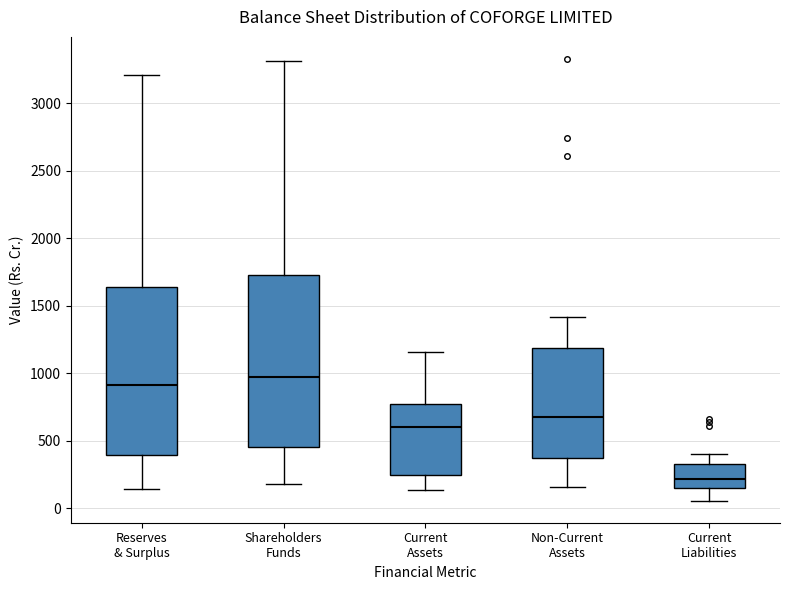

Reading left to right, transcribe this box plot: for each box, give where its median line is, the range the box spans, and where its two whiskers end, as read against the y-axis. The values are not printed on the chart, so give them approximately, as read against the axis.

Reserves & Surplus: median 900, box 400 to 1650, whiskers 150 to 3200
Shareholders Funds: median 950, box 450 to 1750, whiskers 200 to 3300
Current Assets: median 600, box 250 to 750, whiskers 150 to 1150
Non-Current Assets: median 700, box 400 to 1200, whiskers 150 to 1400
Current Liabilities: median 200, box 150 to 350, whiskers 50 to 400